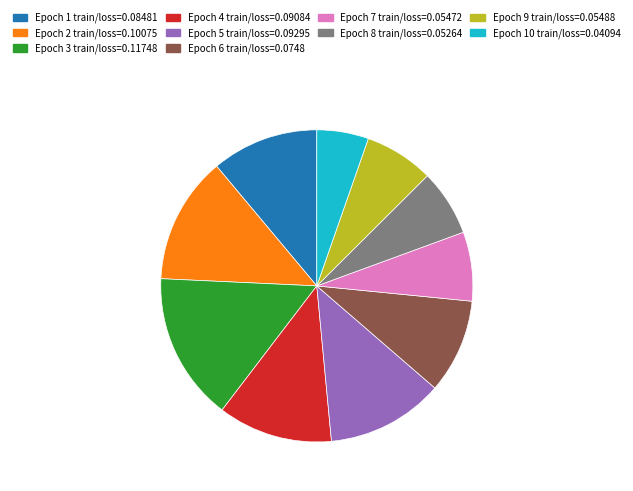

Does any single category account for the majority?

No